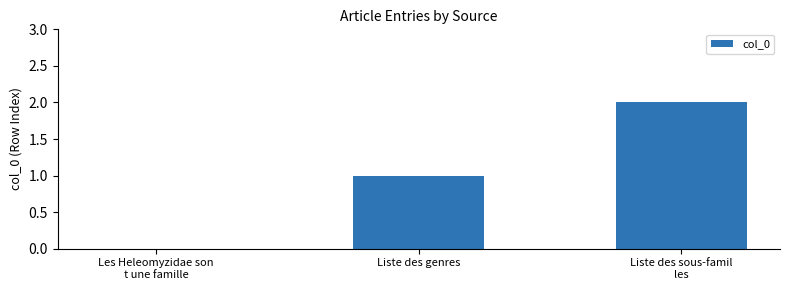

Is it true that the value at Les Heleomyzidae son
t une famille is 0?

True